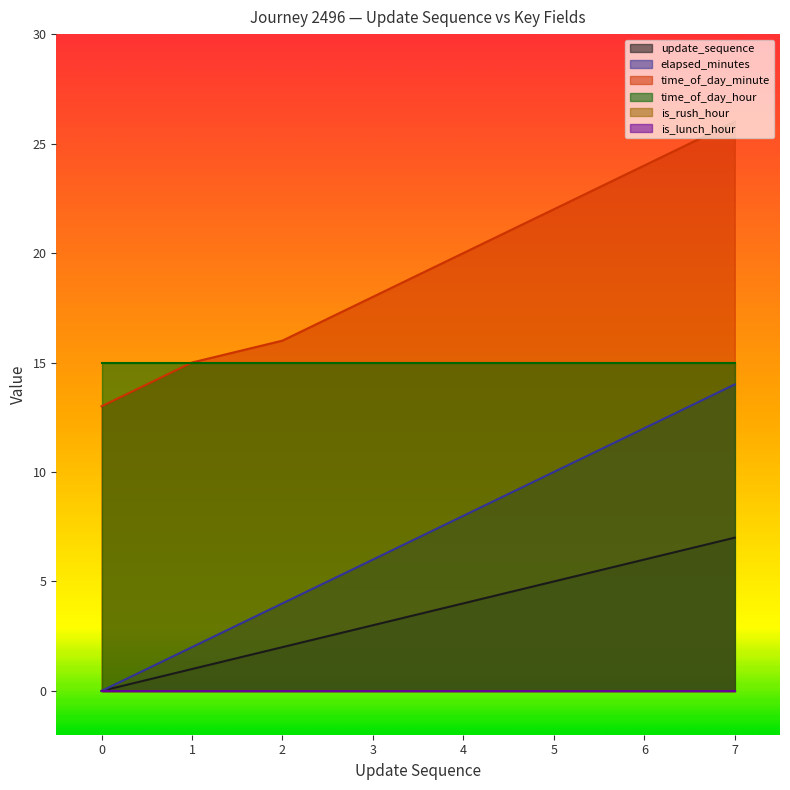

What is the sum of all time_of_day_minute values?

154